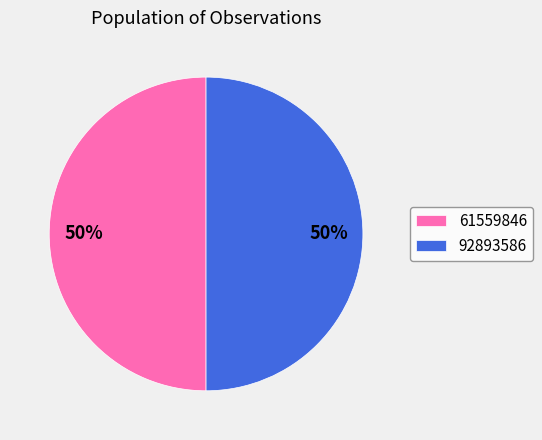

Do 61559846 and 92893586 together represent more than half of the pie?

Yes